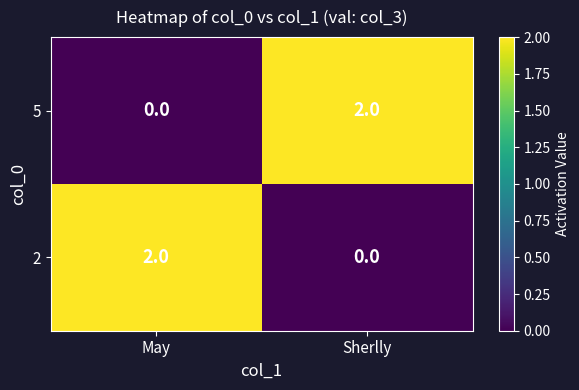

Rank the categories by 5 value from highest to lowest.

Sherlly, May